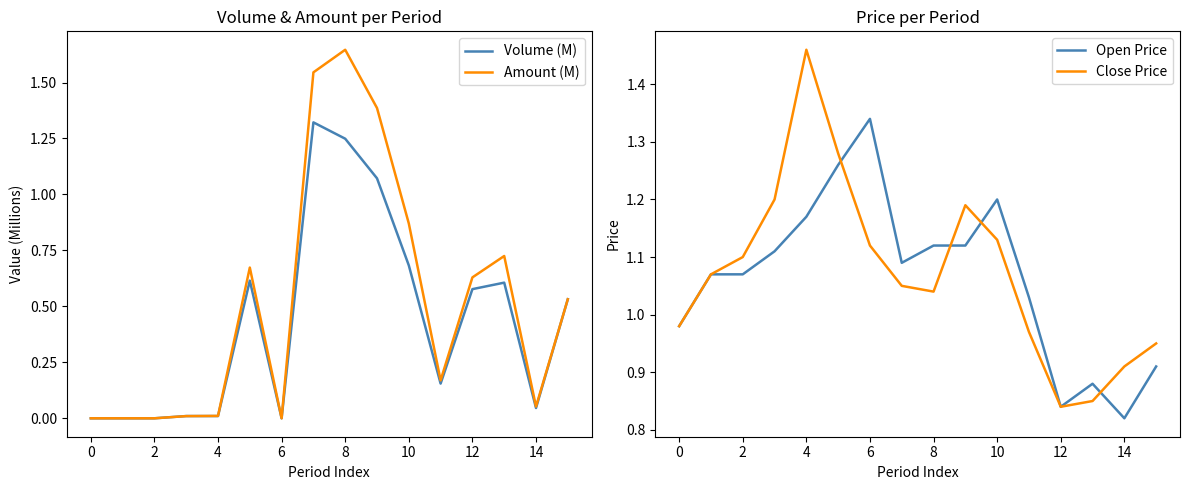

How many times do Amount (M) and Volume (M) cross each other?

2